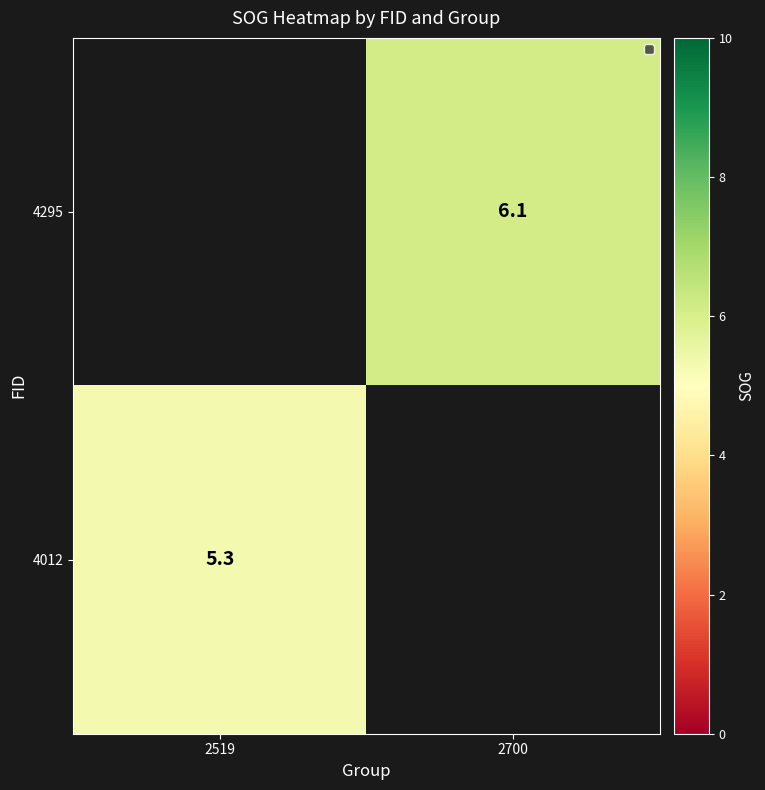

At which category does the chart reach its minimum across all series?

2519